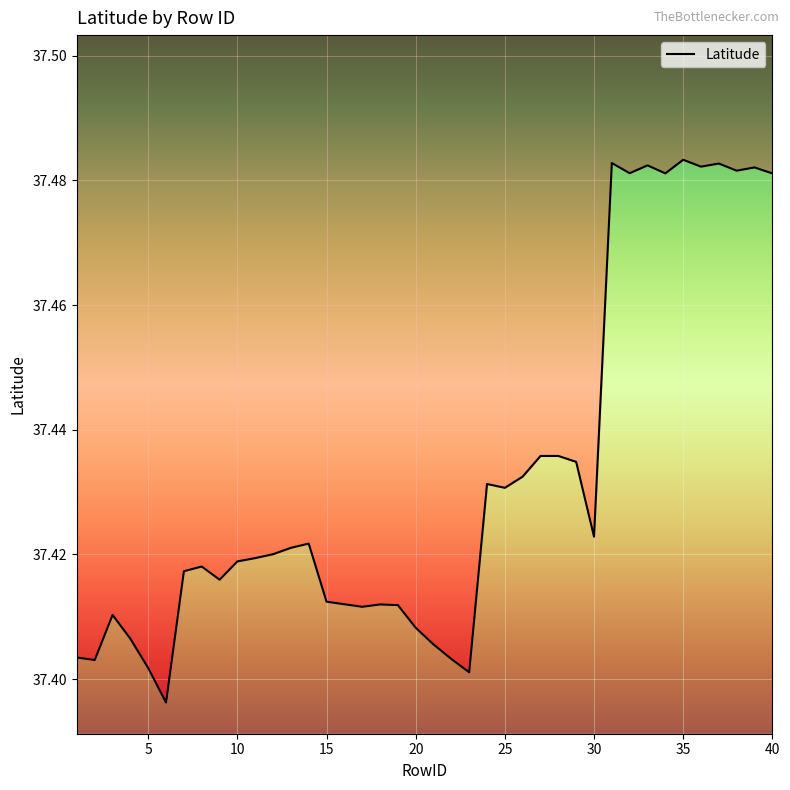

The chart shows a value of 37.4 at 10. True or false?

True